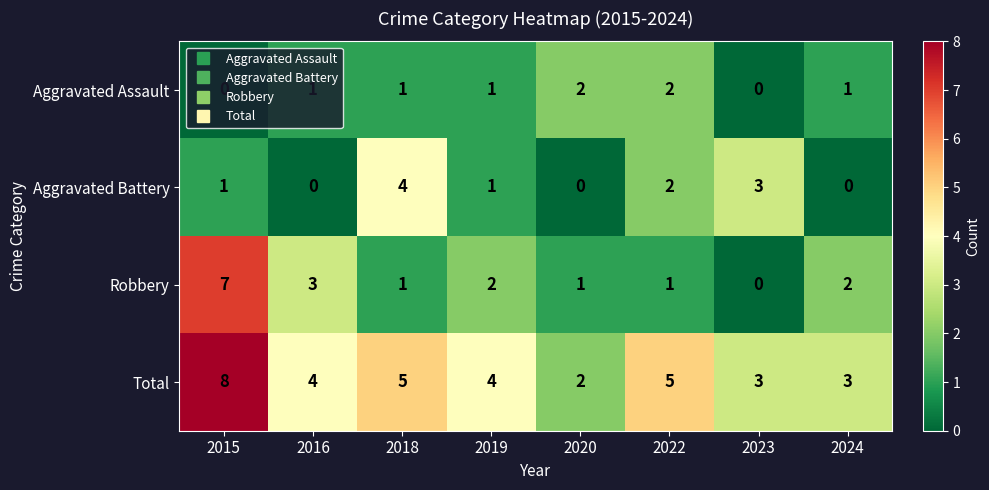

Count the Aggravated Battery values in the range 0 to 3.

7